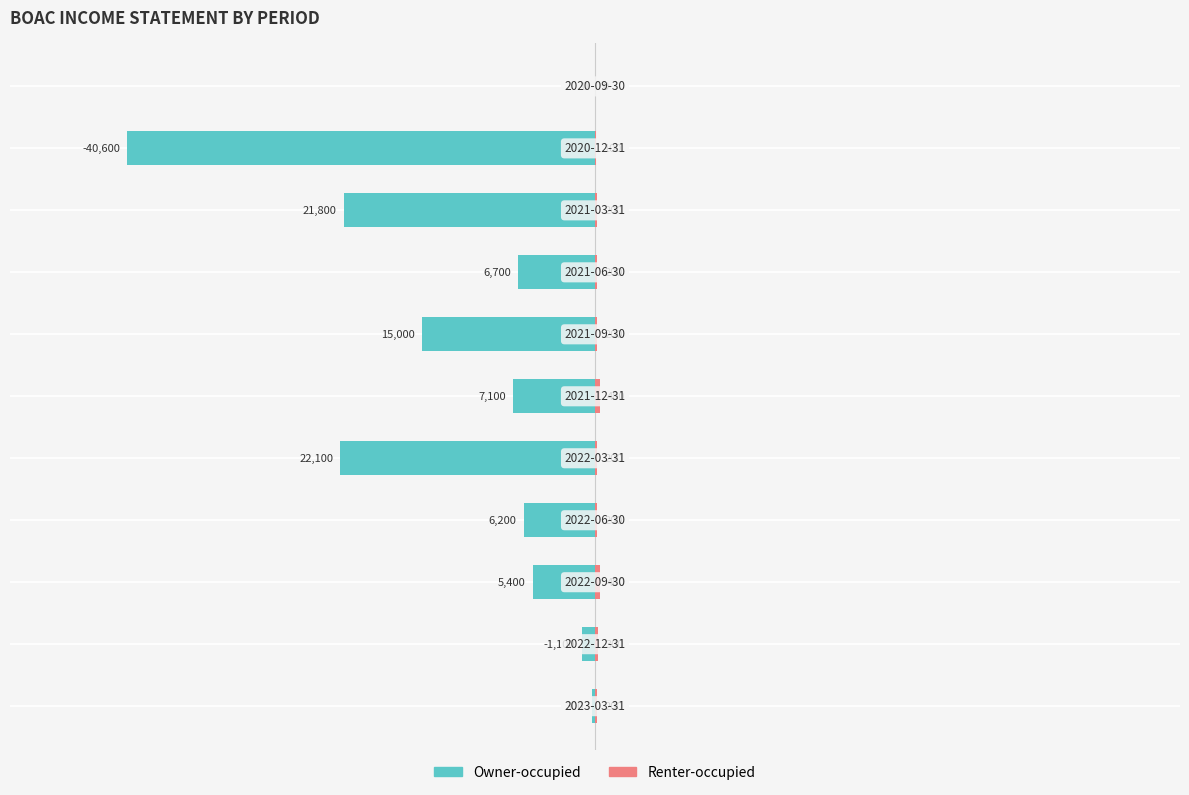

Rank the series by their average value, from lowest to highest.

Owner-occupied, Renter-occupied